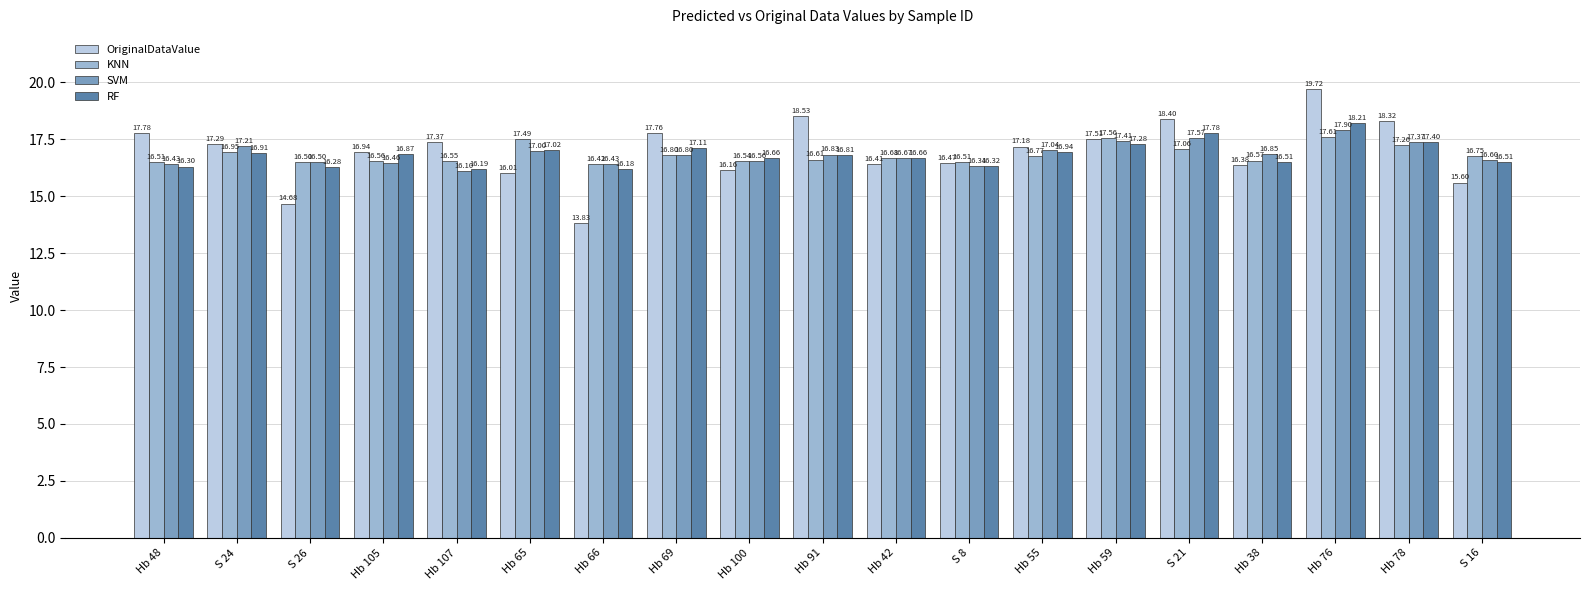

What is the label of the 6th bar from the left?

Hb 65